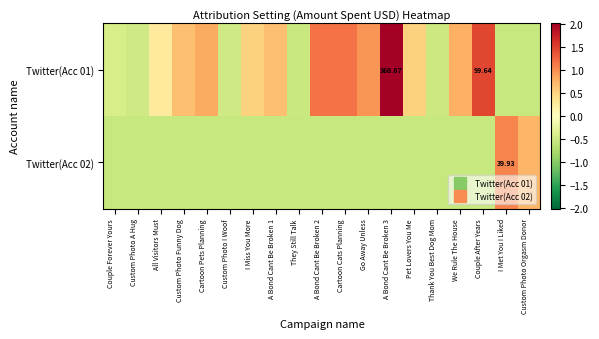

Which series changed the most between Couple Forever Yours and I Met You I Liked?

Twitter(Acc 02)